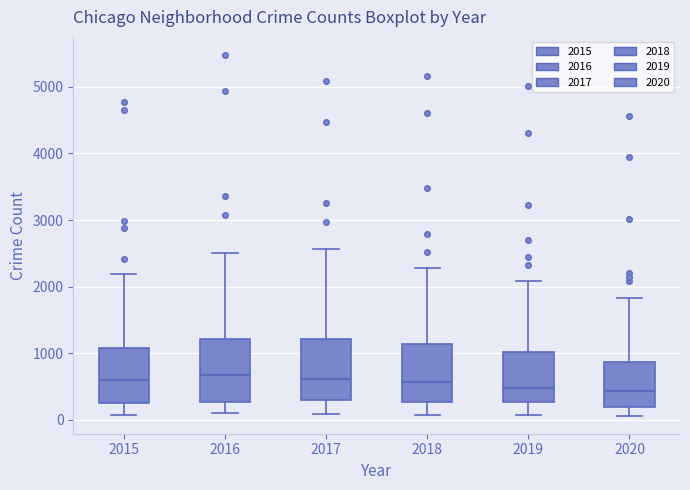

Reading left to right, read every box against the y-axis: the position of its median line, the range the box covers, and the ends of its whiskers. The values are not printed on the chart, so give them approximately, as read against the axis.

2015: median 600, box 300 to 1100, whiskers 100 to 2200
2016: median 700, box 300 to 1200, whiskers 100 to 2500
2017: median 600, box 300 to 1200, whiskers 100 to 2600
2018: median 600, box 300 to 1100, whiskers 100 to 2300
2019: median 500, box 300 to 1000, whiskers 100 to 2100
2020: median 400, box 200 to 900, whiskers 100 to 1800